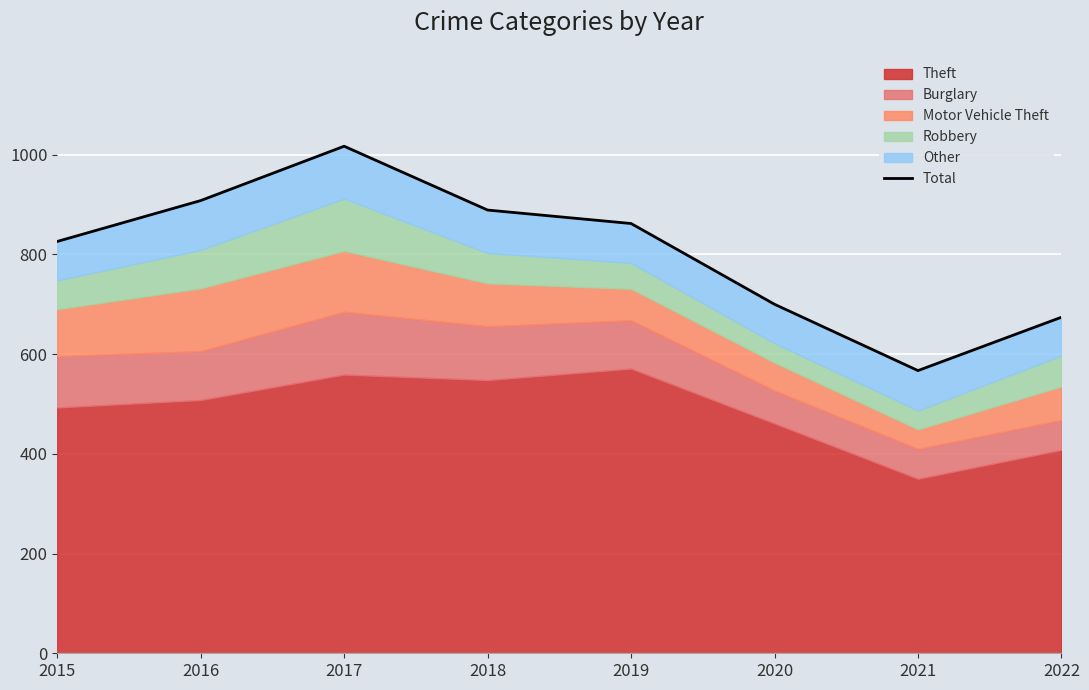

What is the change in value from 2019 to 2022?

-188